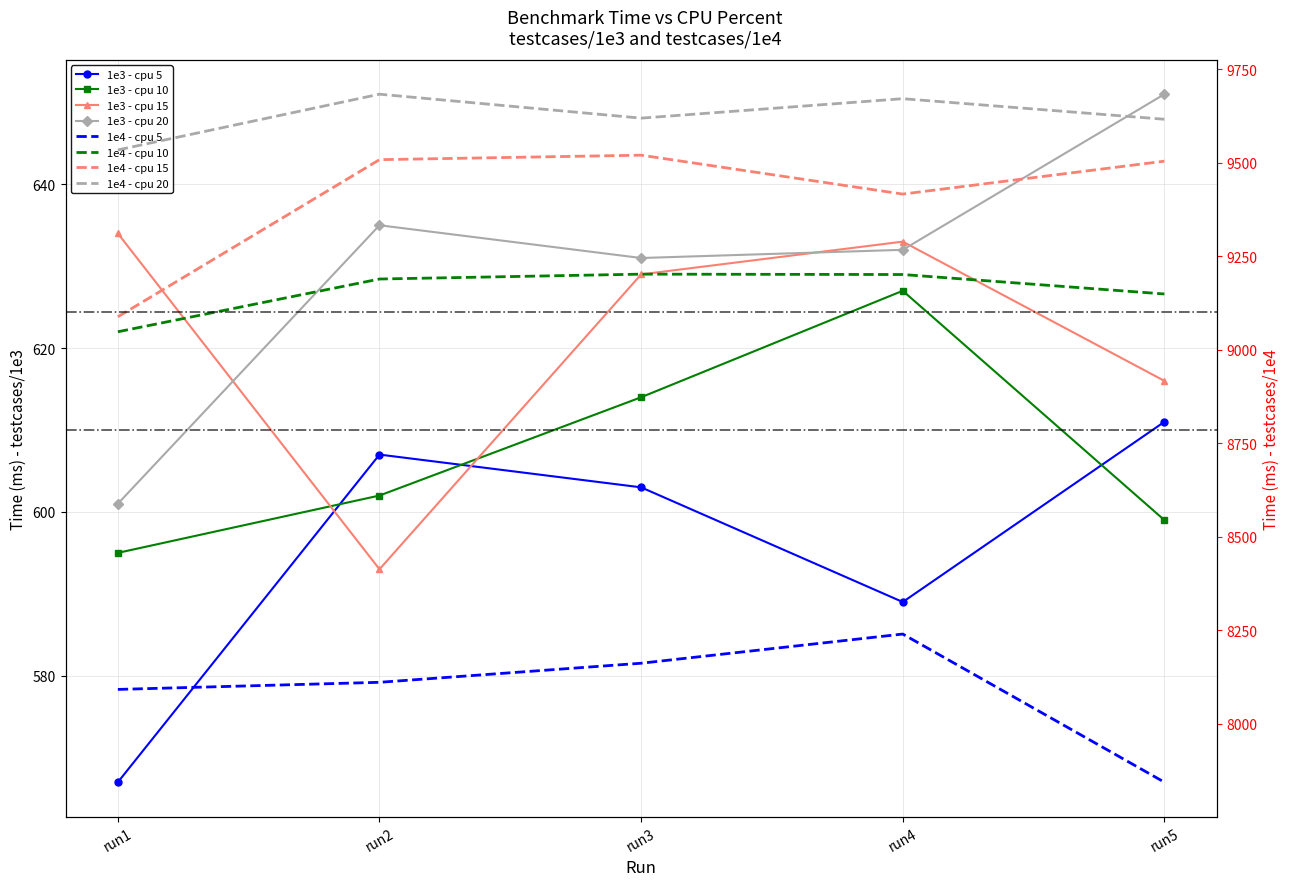

What is the minimum value for cpu_5?

567